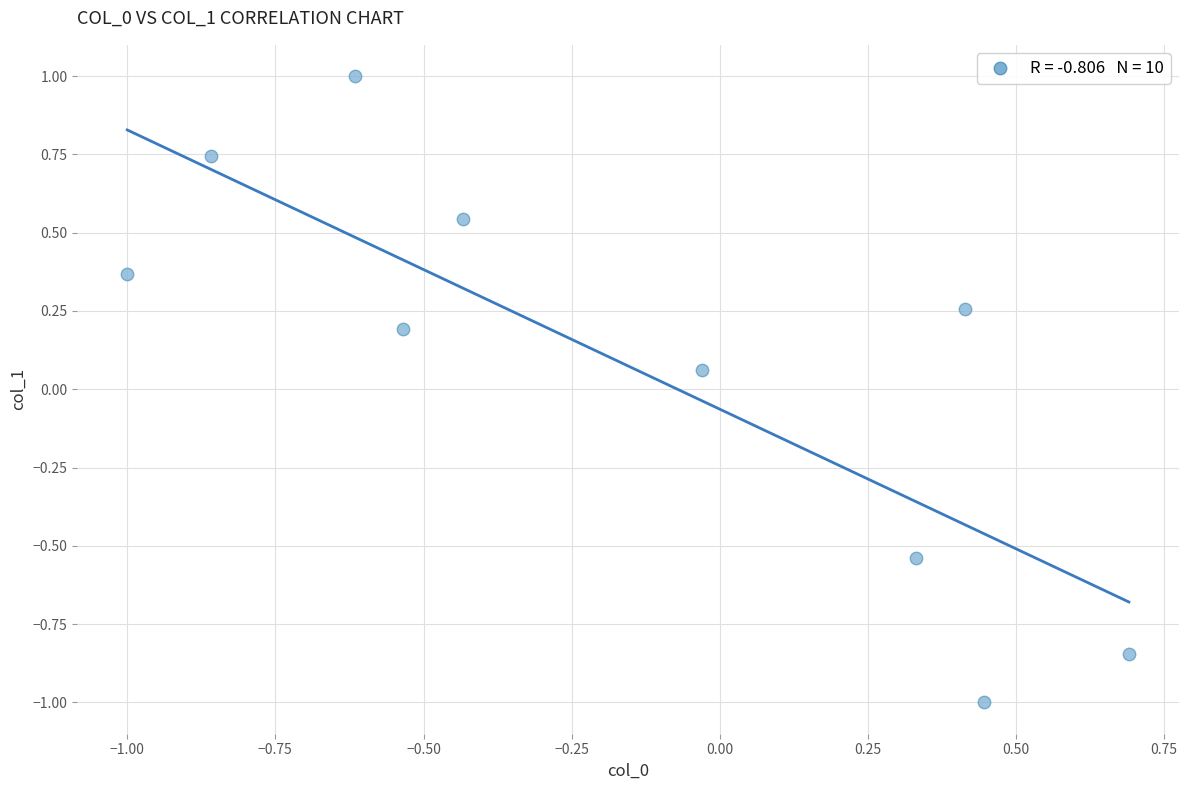

What is the range of Y values (max minus min)?

2.0